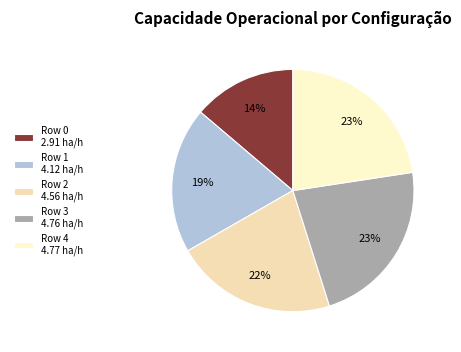

Count the number of slices in the pie.

5